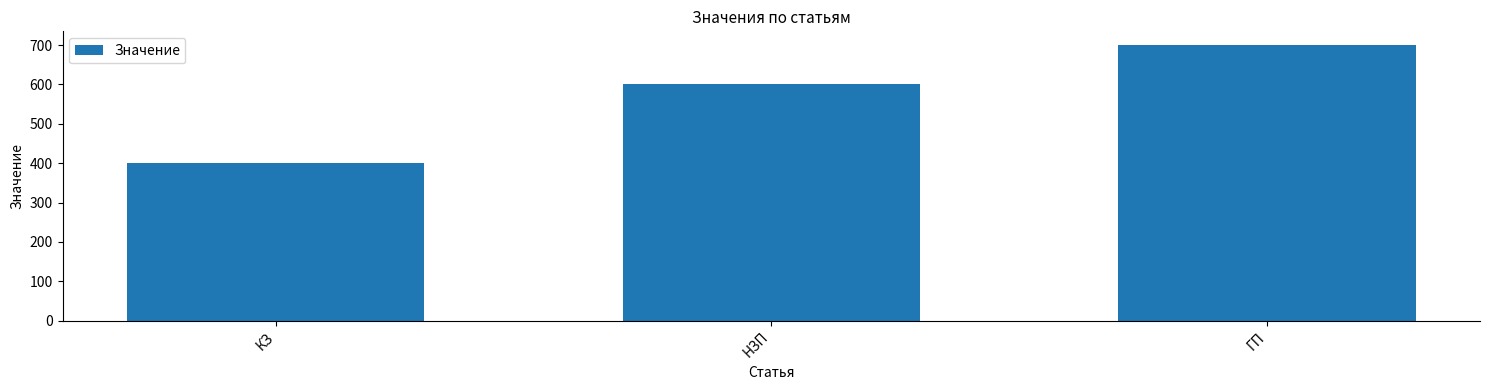

What is the value of the 2nd bar from the left?

600